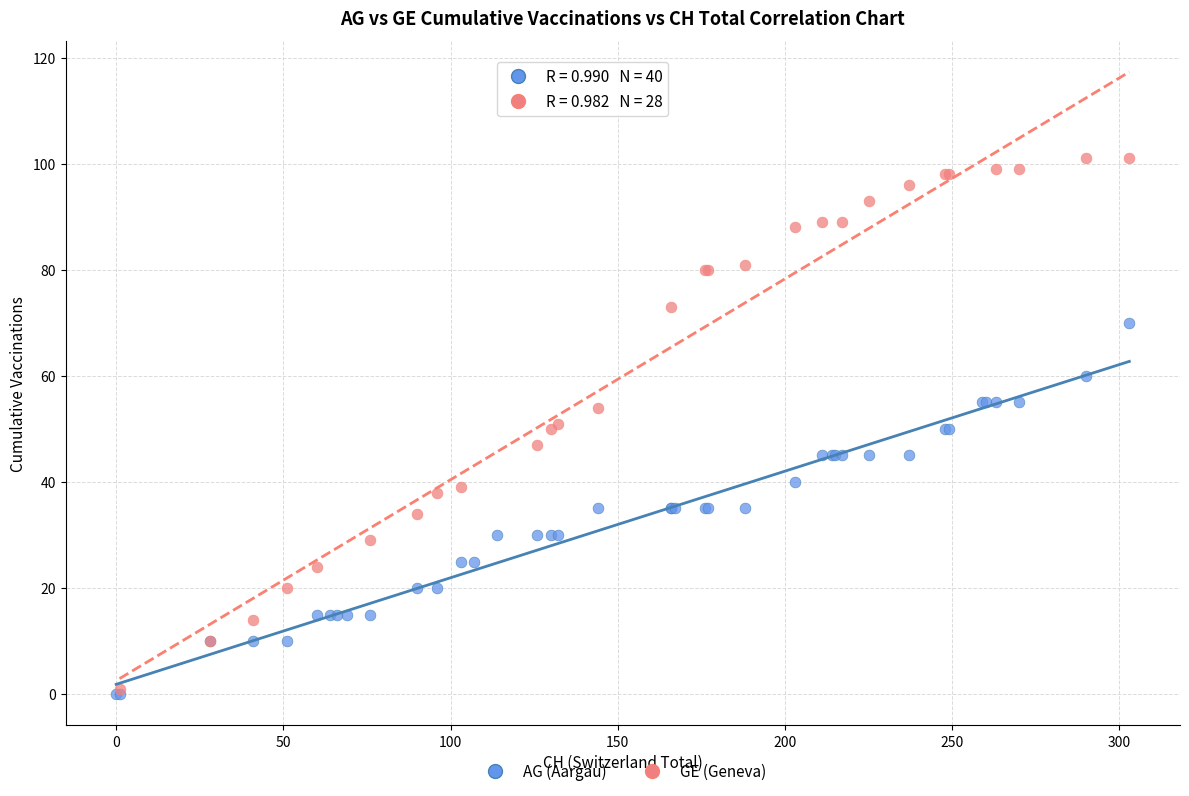

Which series has the largest Y range (max minus min)?

GE (Geneva)